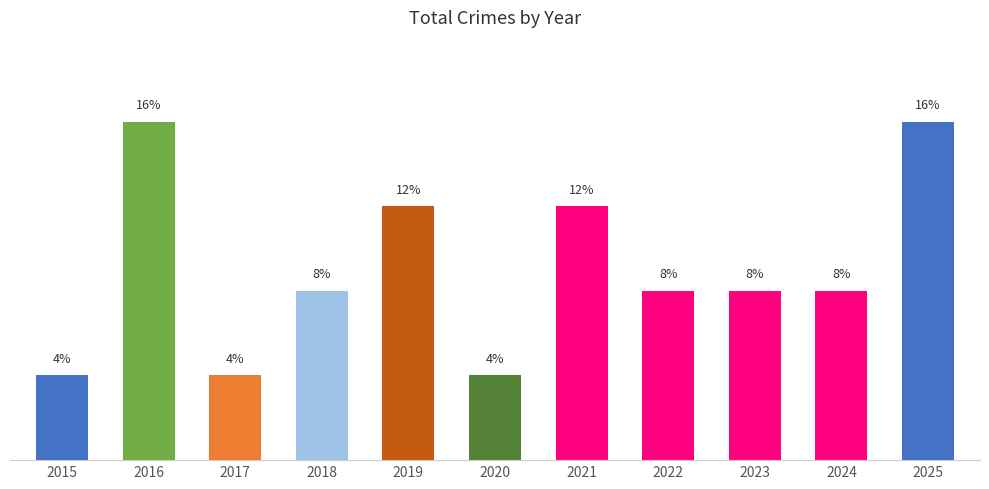

What is the sum of all values?

100